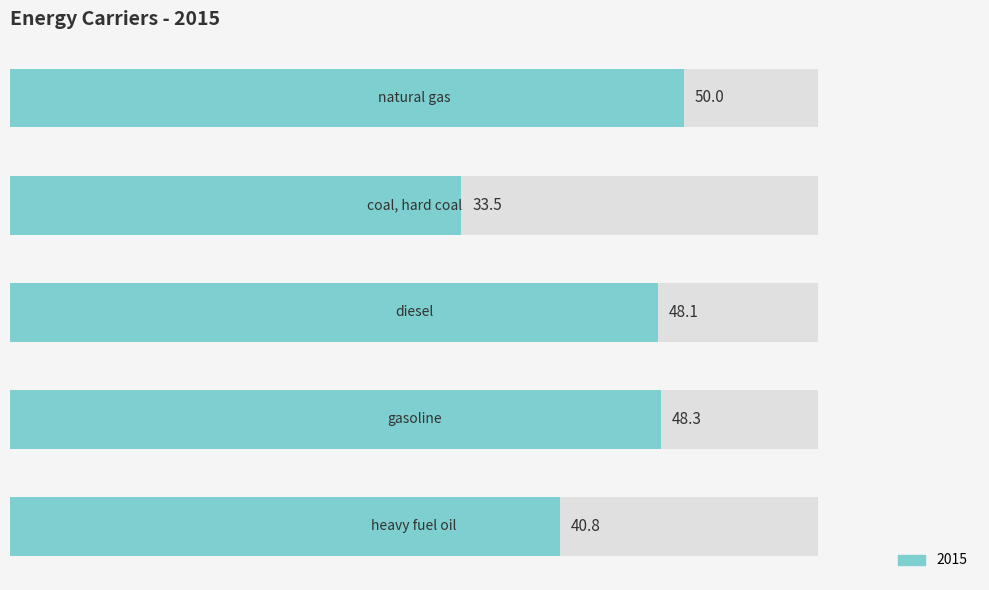

How many distinct data groups are displayed?

1